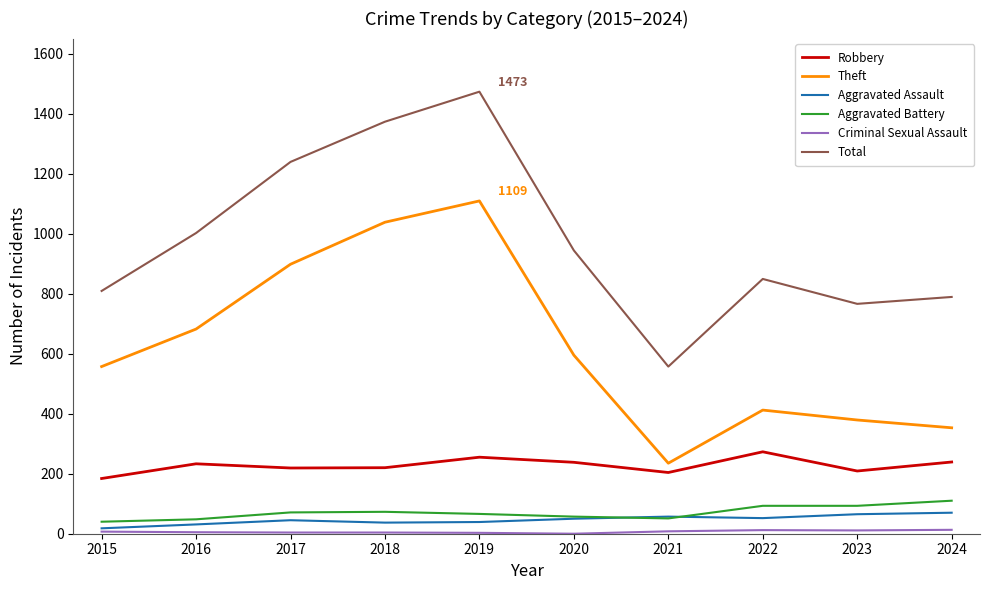

True or false: Robbery and Total cross at least once.

False